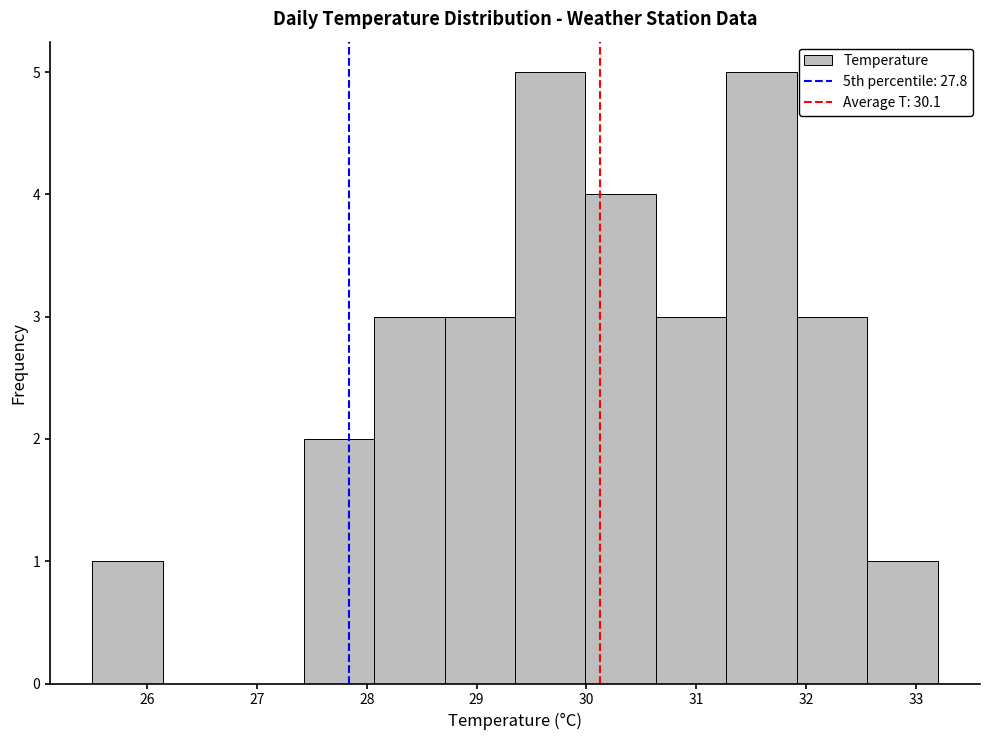

What is the height of the bar covering 29.4 to 30.0 on the x-axis? Neither the bar edges nor the heights are printed on the chart, so give them approximately, as read against the axes.

5